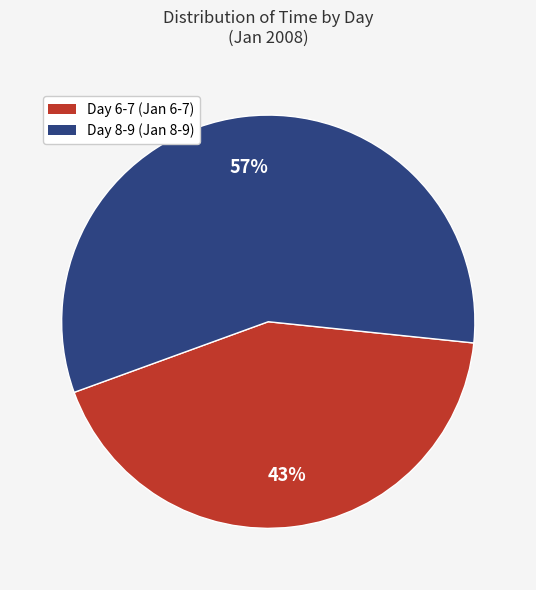

Is there a majority slice in this chart?

Yes